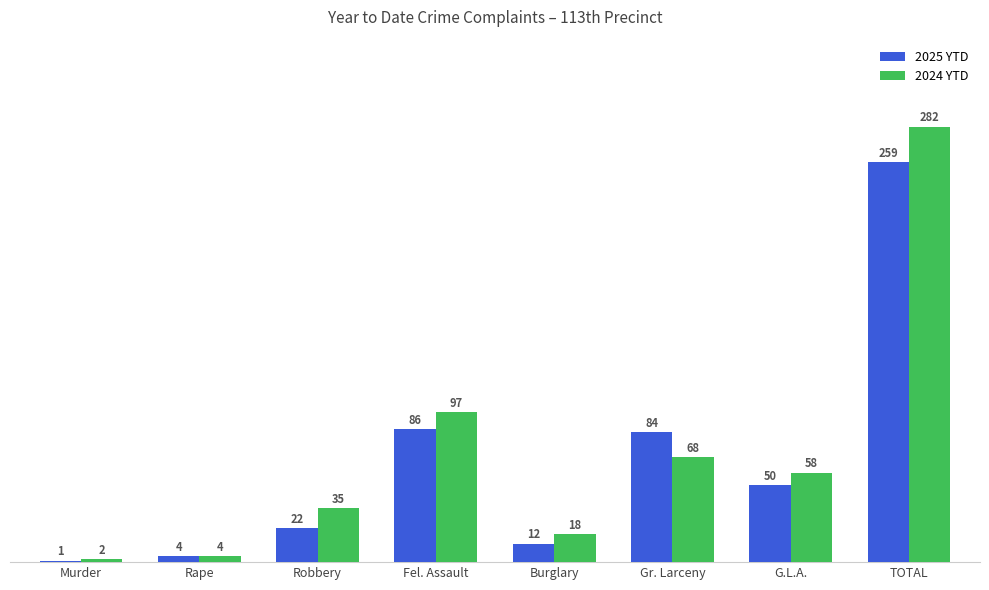

The 2024 YTD series shows 192 at TOTAL. True or false?

False